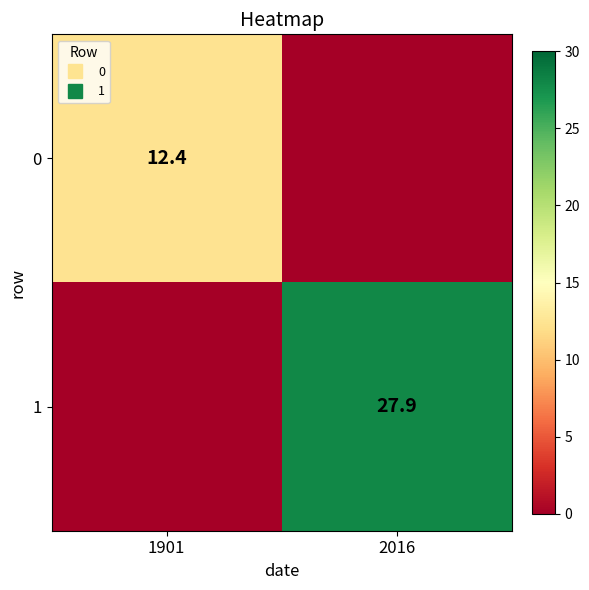

Between 1901 and 2016, which series saw the biggest shift?

1